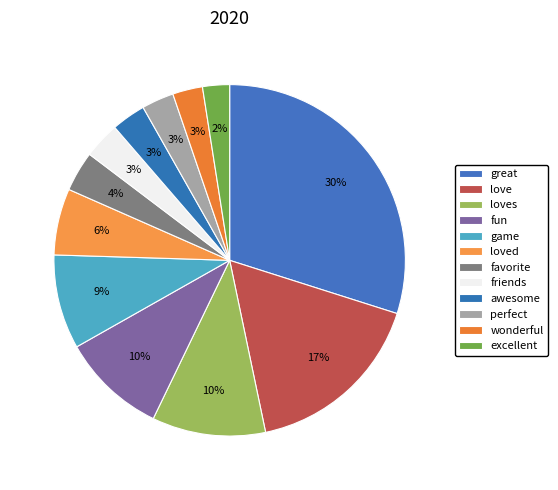

To the nearest percent, what portion does game represent?

9%